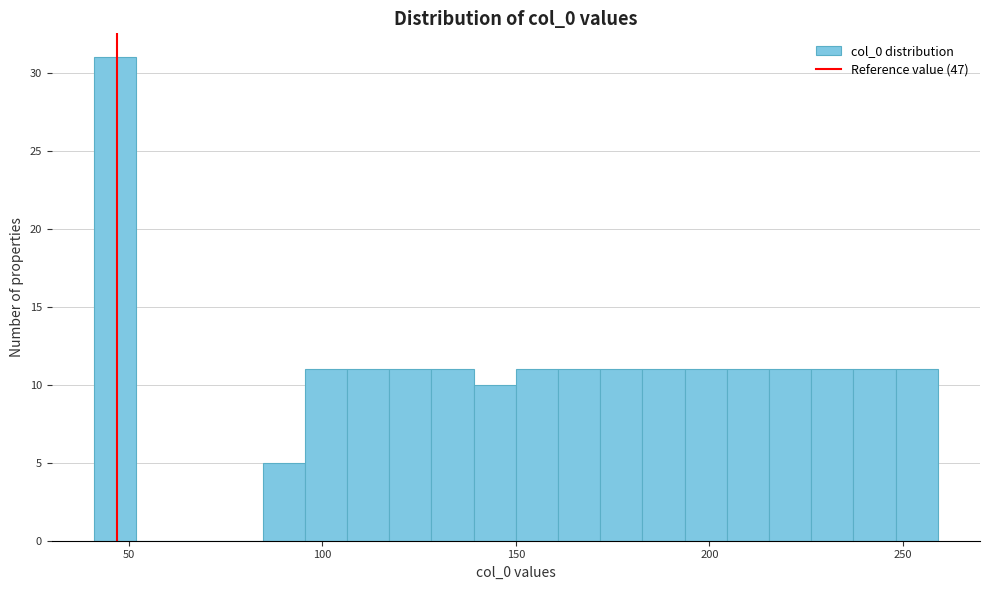

Around what value on the x-axis is the tallest bar? Give the approximate position of its centre, as read against the axis.

45